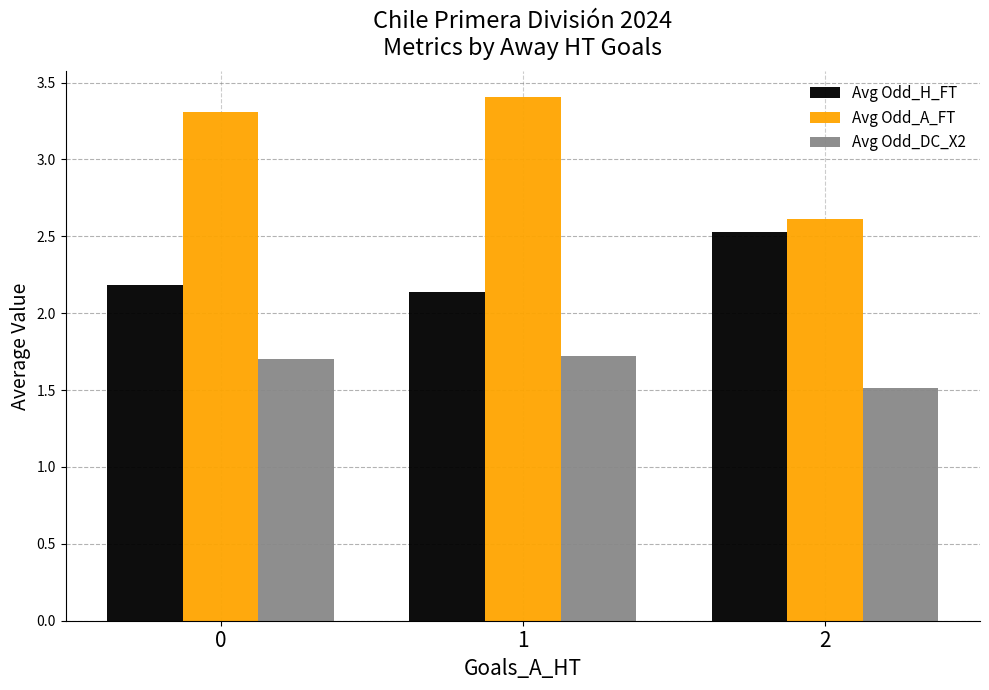

What is the value of the Avg Odd_DC_X2 bar at the 1st from the left?

1.7